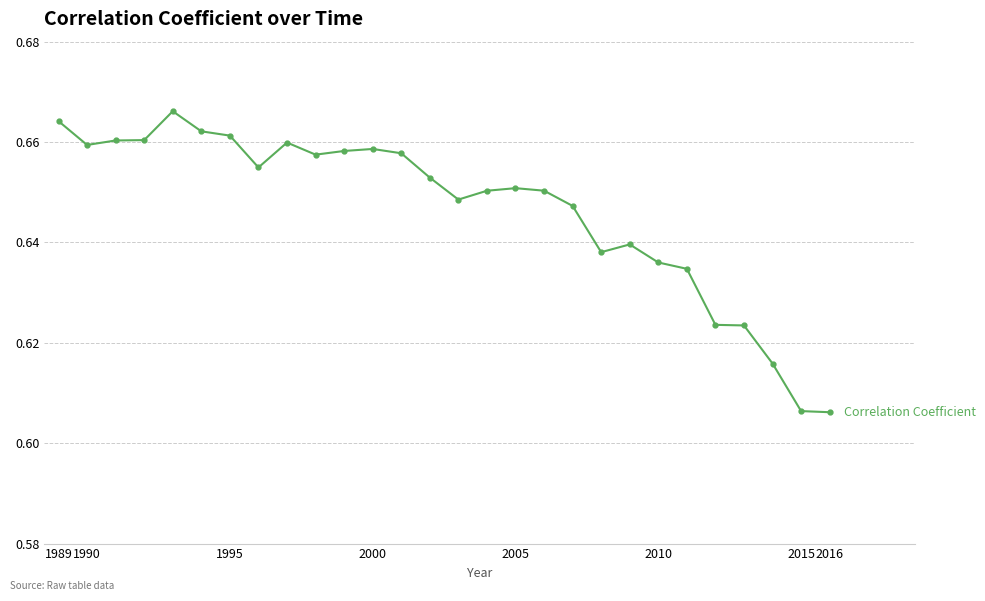

What is the sum of all values?

18.1